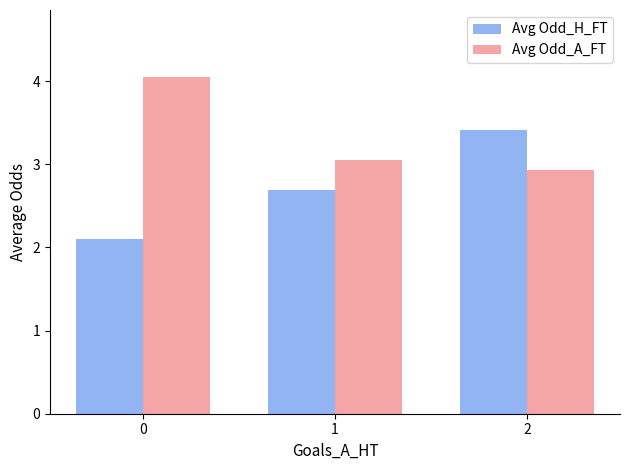

True or false: Avg Odd_H_FT has a value of 3.4 at 2.

True